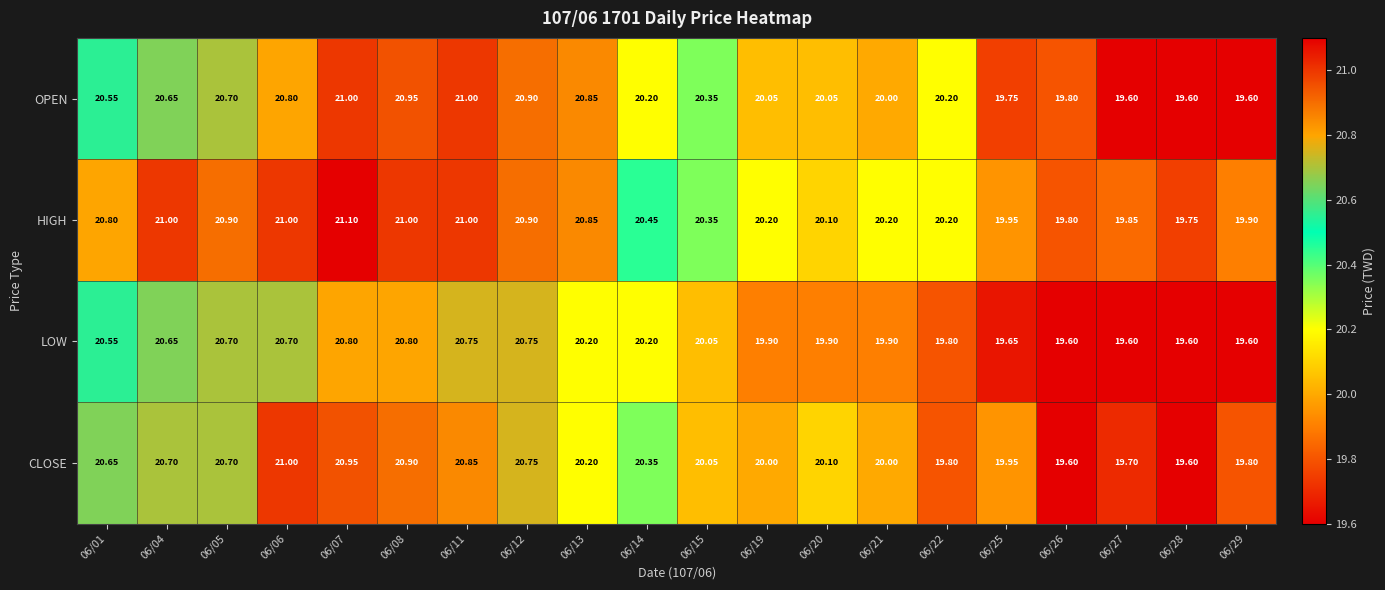

List the series in order of their overall mean, highest first.

HIGH, OPEN, CLOSE, LOW